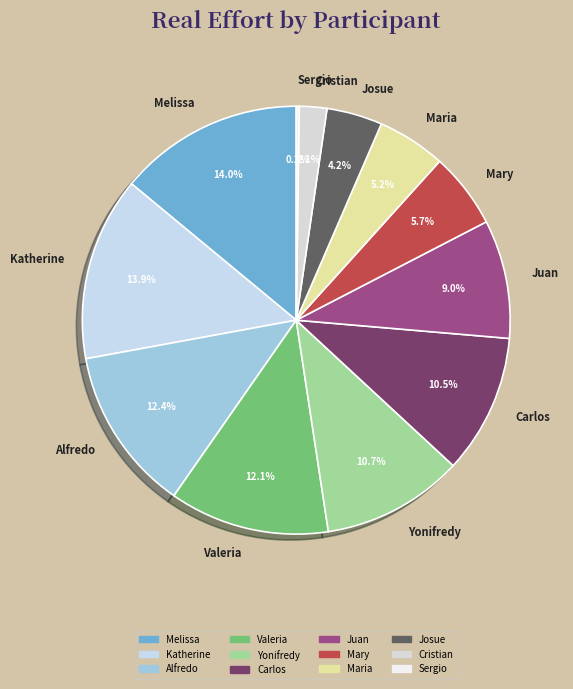

Is there any slice that represents more than half of the pie?

No